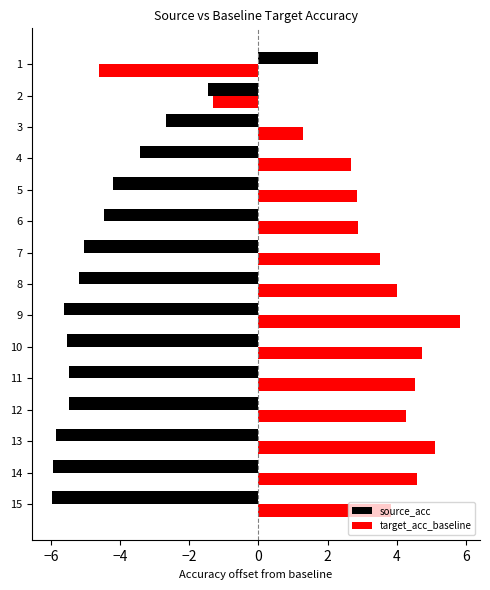

How many positive values does the source_acc series have?

1